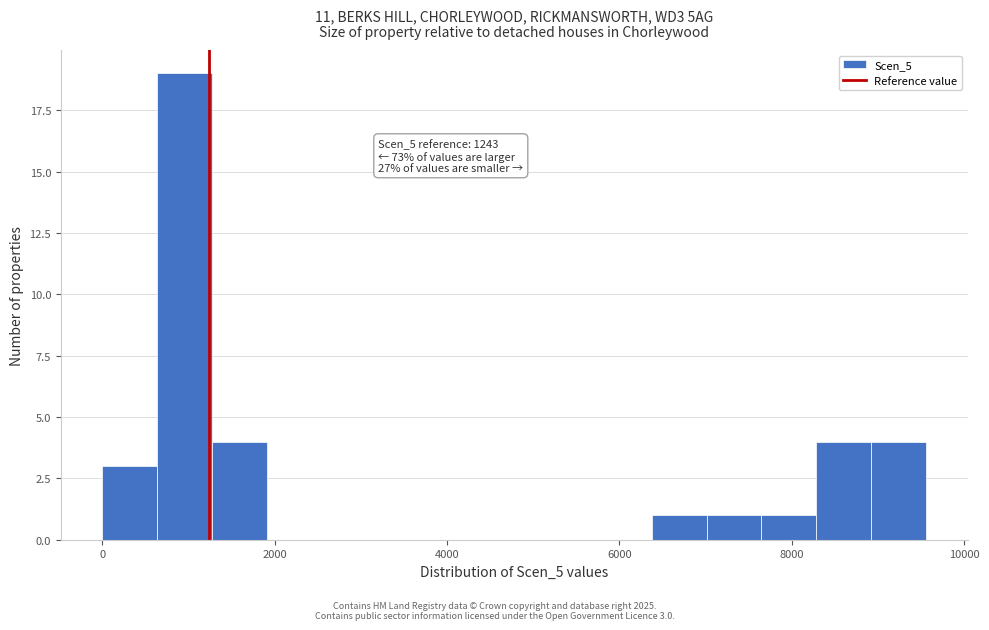

Read against the x-axis, roughly where is the centre of the tallest bar?

1000